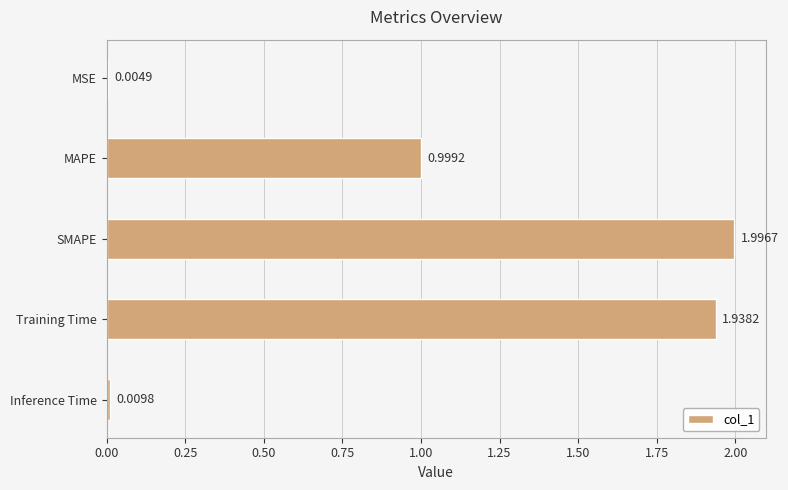

What is the greatest value displayed?

2.0